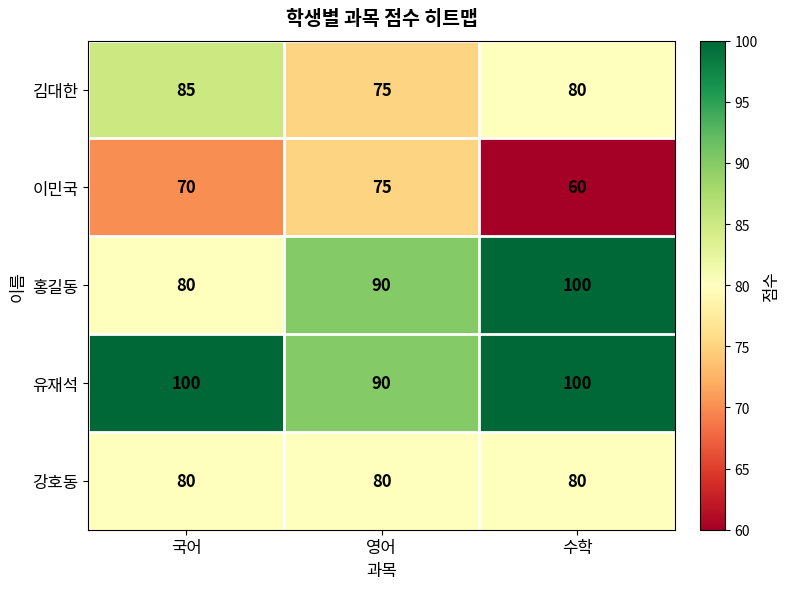

At which category is the sum across all series the highest?

수학